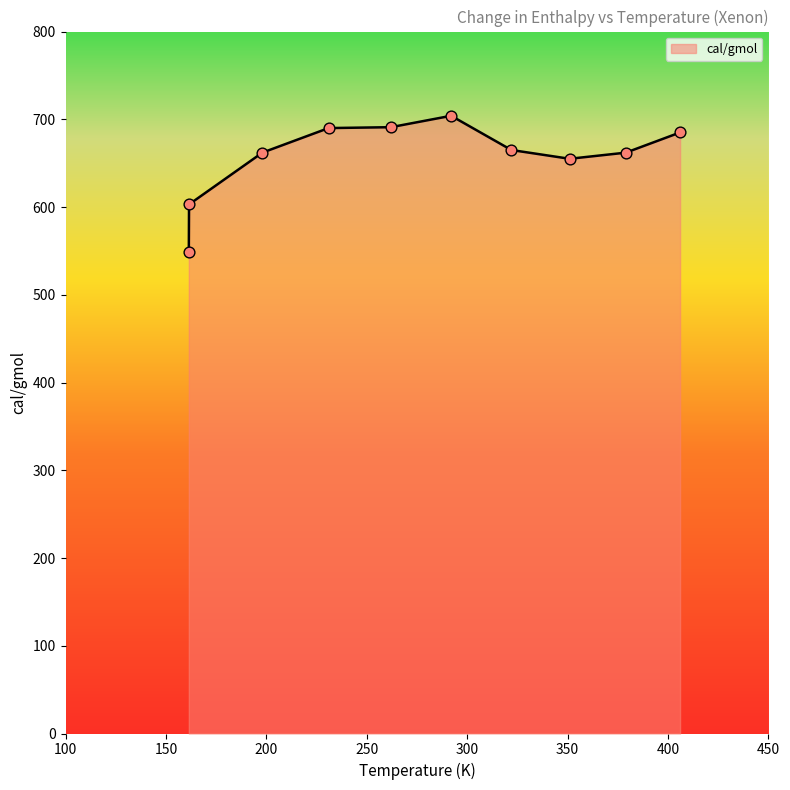

What is the greatest value displayed?

704.0